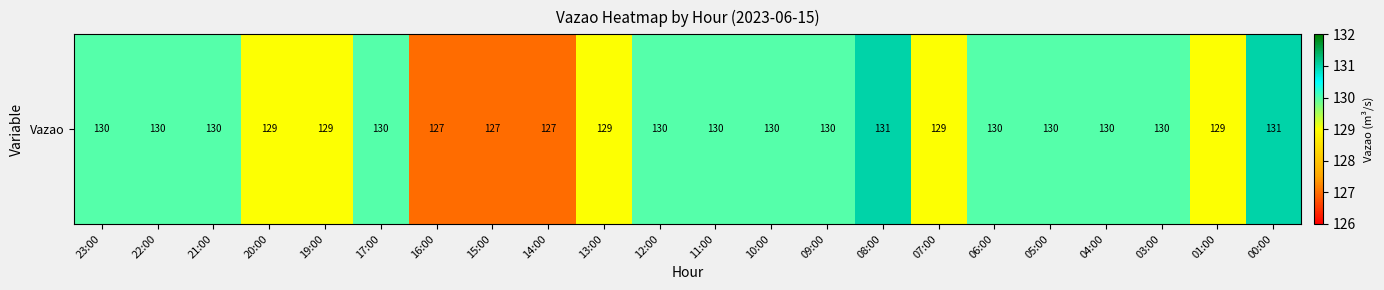

How many series are shown in this chart?

1